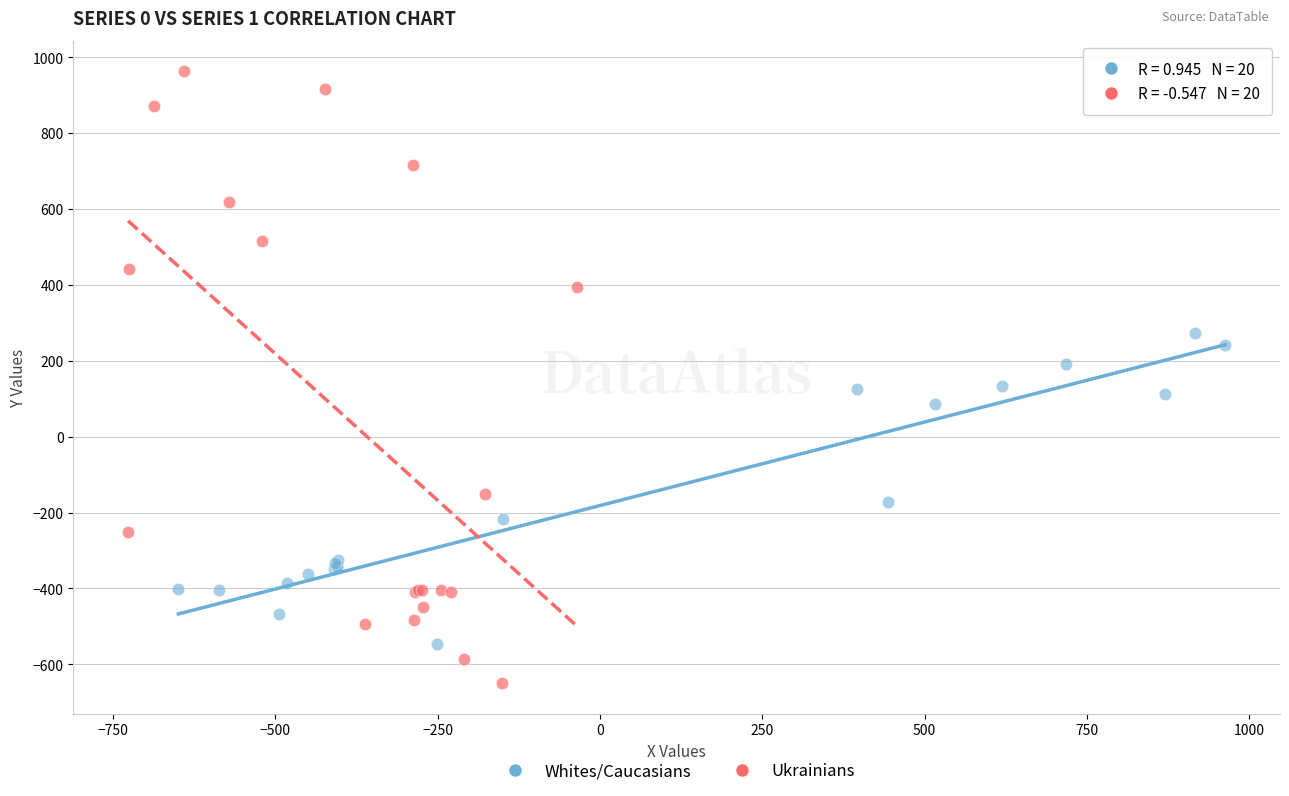

What are all the series names shown in the legend?

Whites/Caucasians, Ukrainians